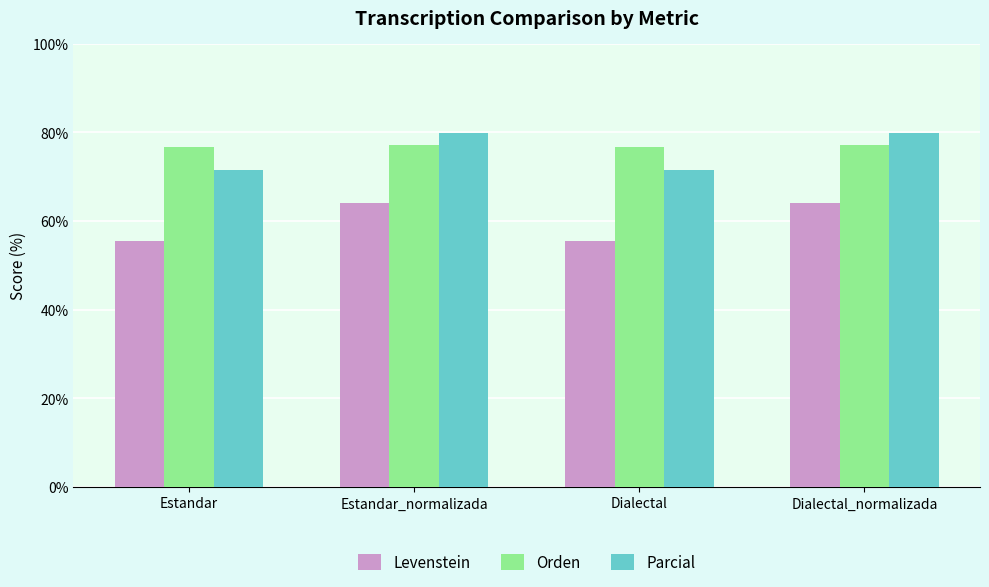

Which series has the widest spread of values?

Levenstein